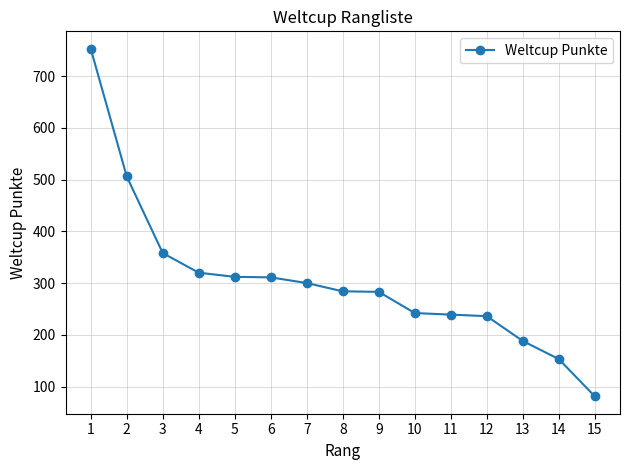

What value does the data have at 15?

81